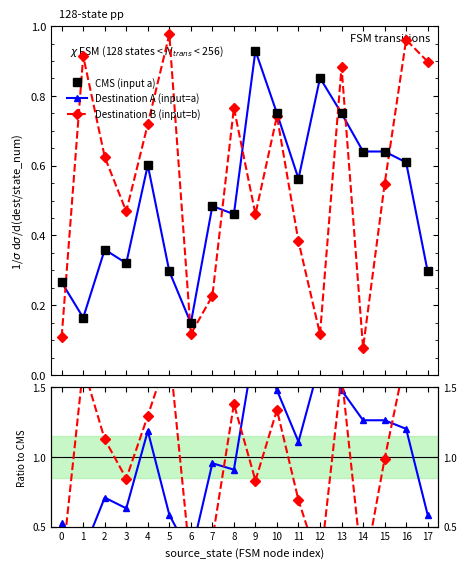

True or false: Ratio A and CMS (input a) intersect in this chart.

False